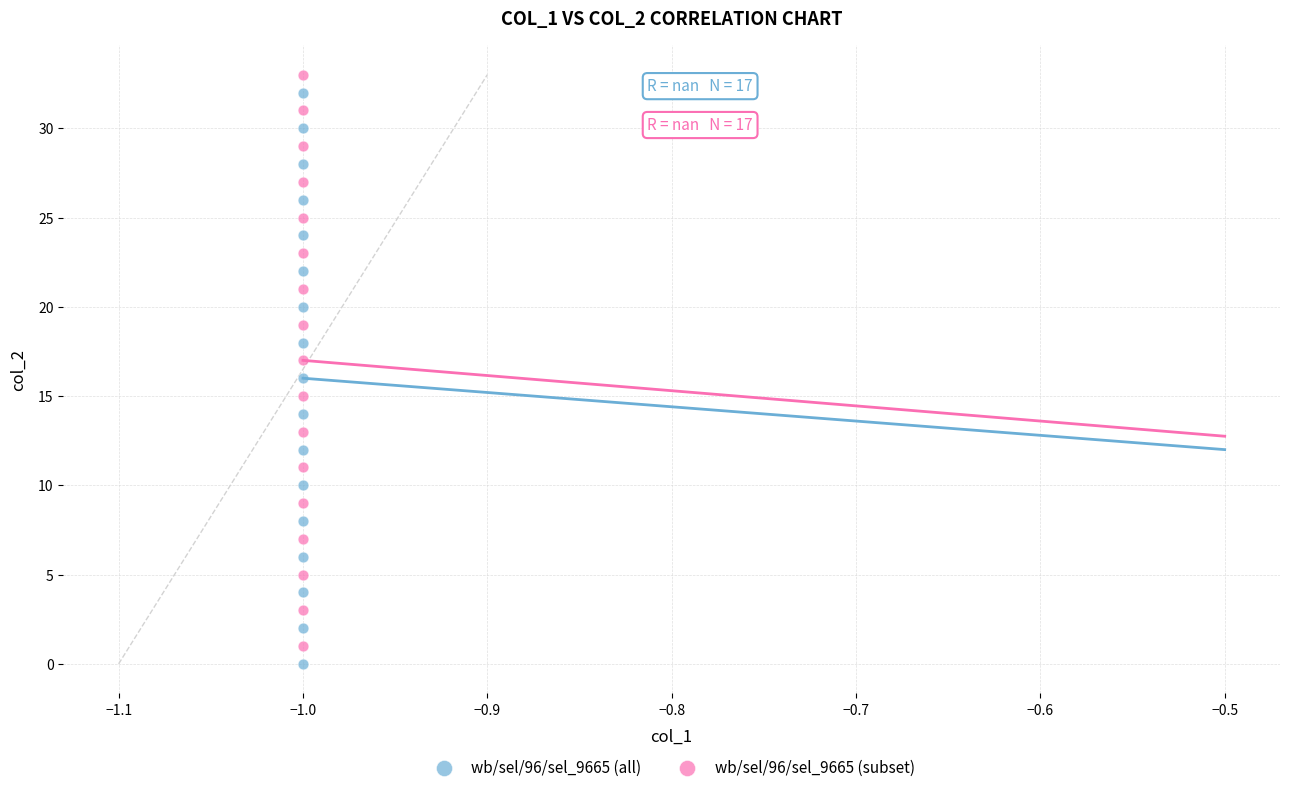

What are all the series names shown in the legend?

wb/sel/96/sel_9665 (all), wb/sel/96/sel_9665 (subset)